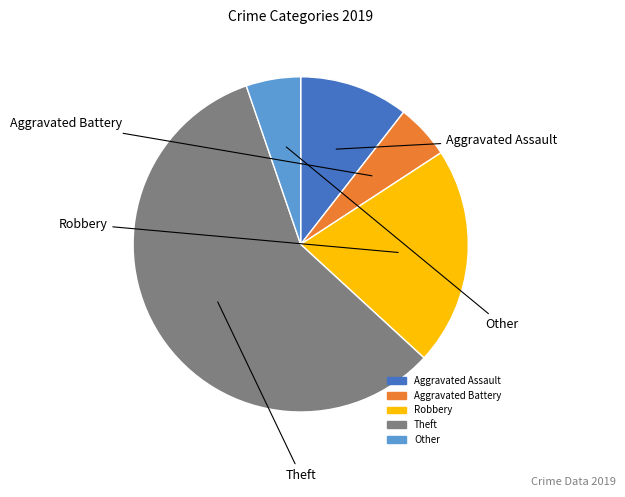

Combined, do Aggravated Assault and Theft account for over 50%?

Yes